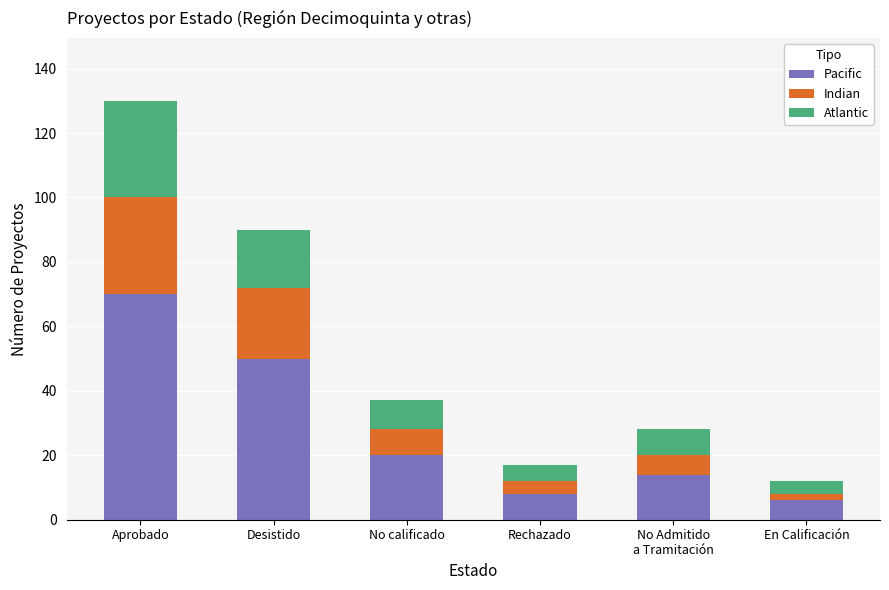

True or false: Pacific has a value of 18 at Aprobado.

False